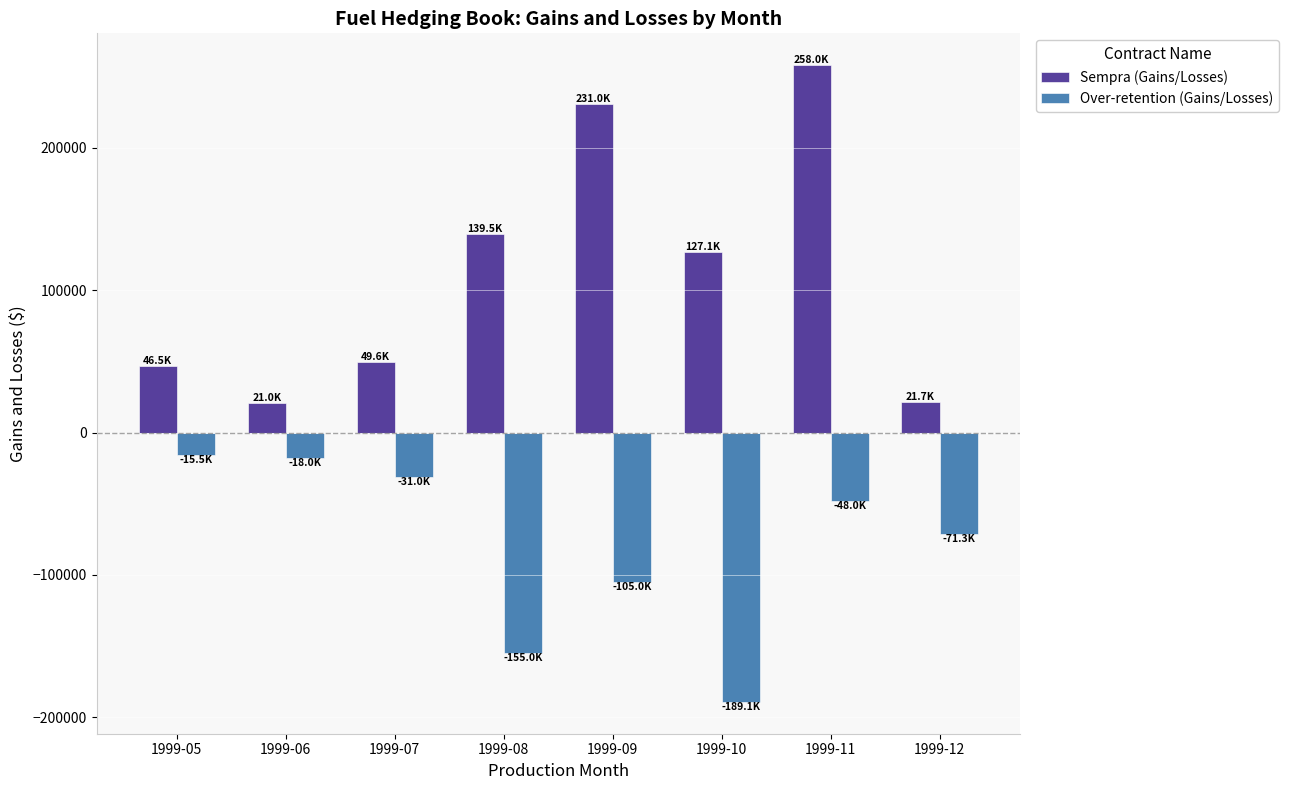

Which series has the largest total across all categories?

Sempra (Gains/Losses)